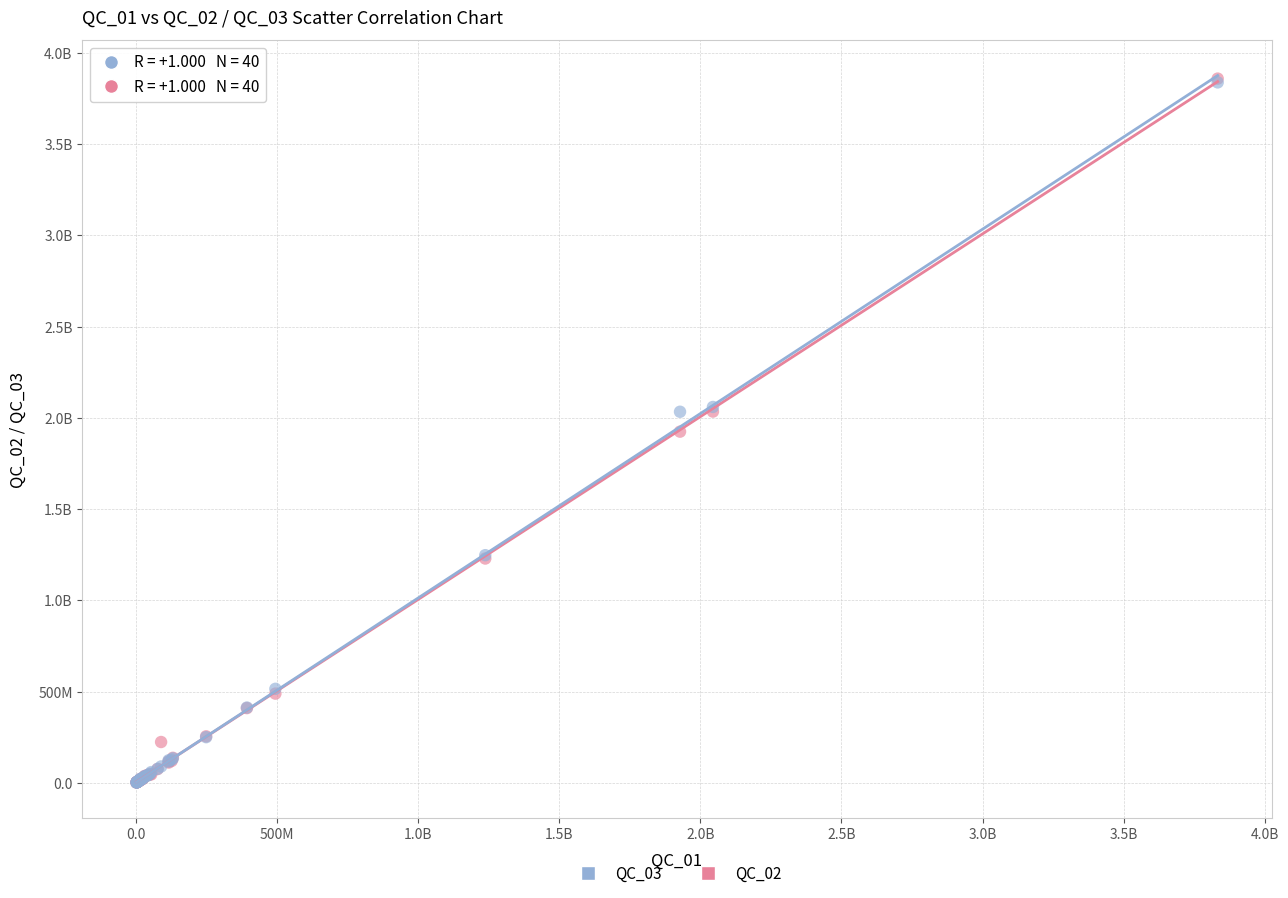

What are all the series names shown in the legend?

QC_03, QC_02